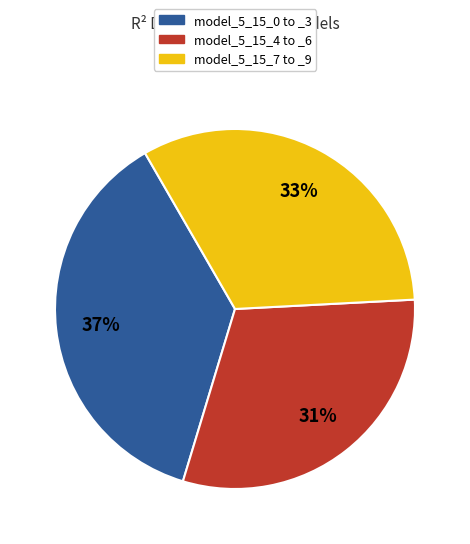

Is it true that model_5_15_4 to _6 is 31% of the pie?

True